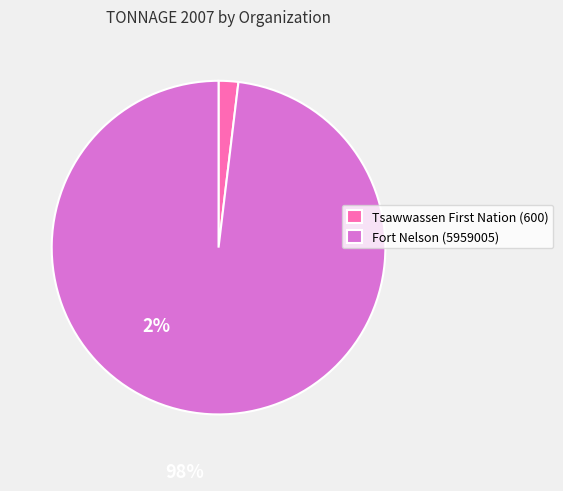

Which category has the smallest portion of the pie?

Tsawwassen First Nation (600)